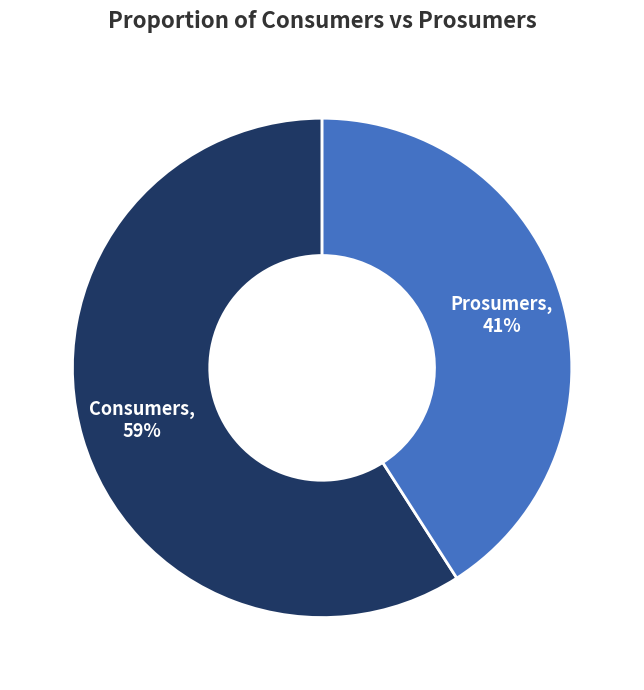

Rank the categories by value from lowest to highest.

Prosumers, Consumers